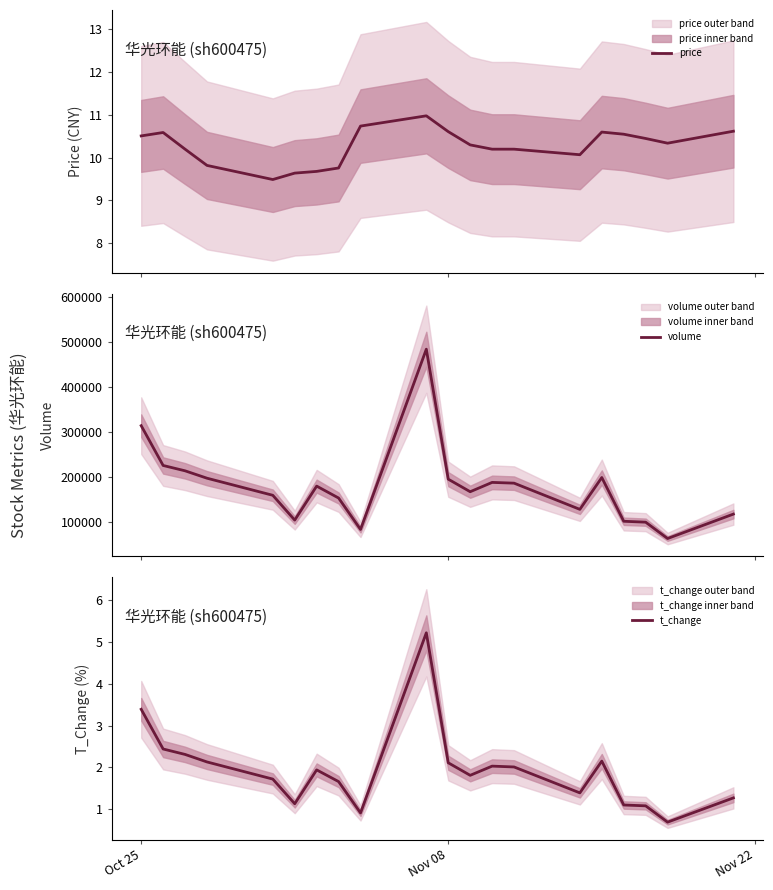

What is the highest value of the price series?

11.0